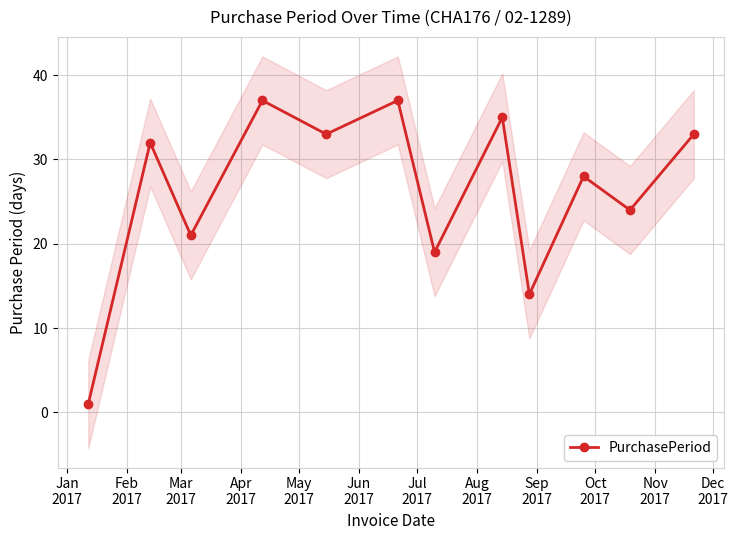

How many interior local peaks does the PurchasePeriod series have?

5